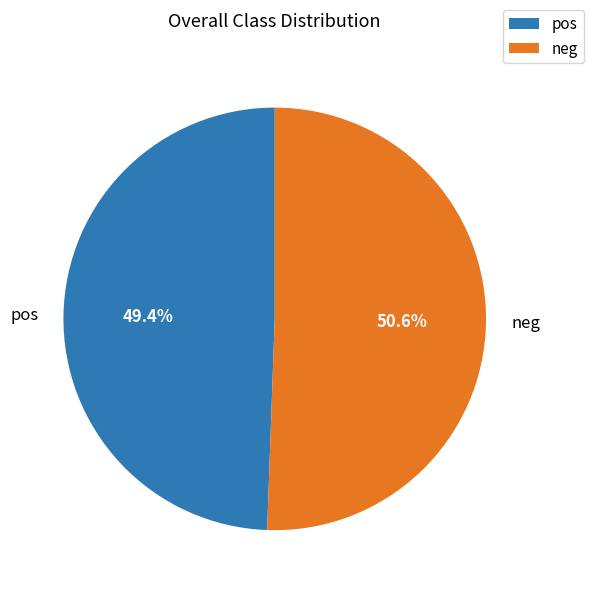

Approximately how many times larger is the value at neg compared to pos?

1.0